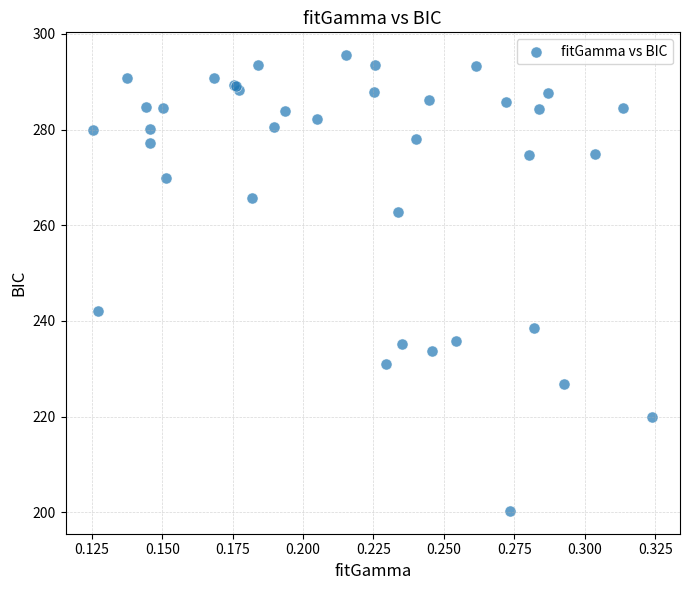

What Y value in the scatter plot is closest to 247?

242.1